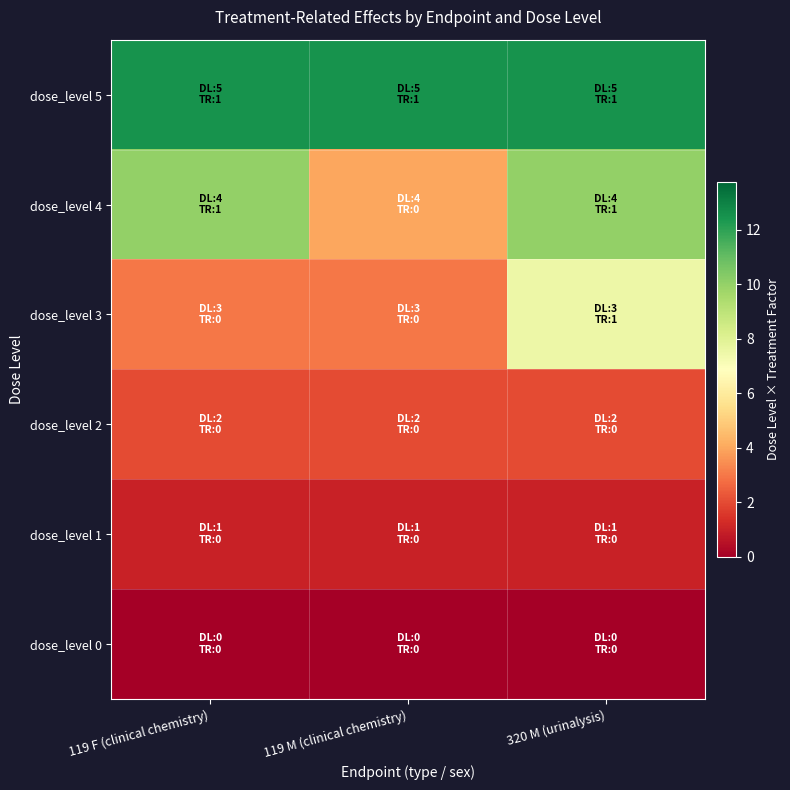

How many data points does each series have?

3